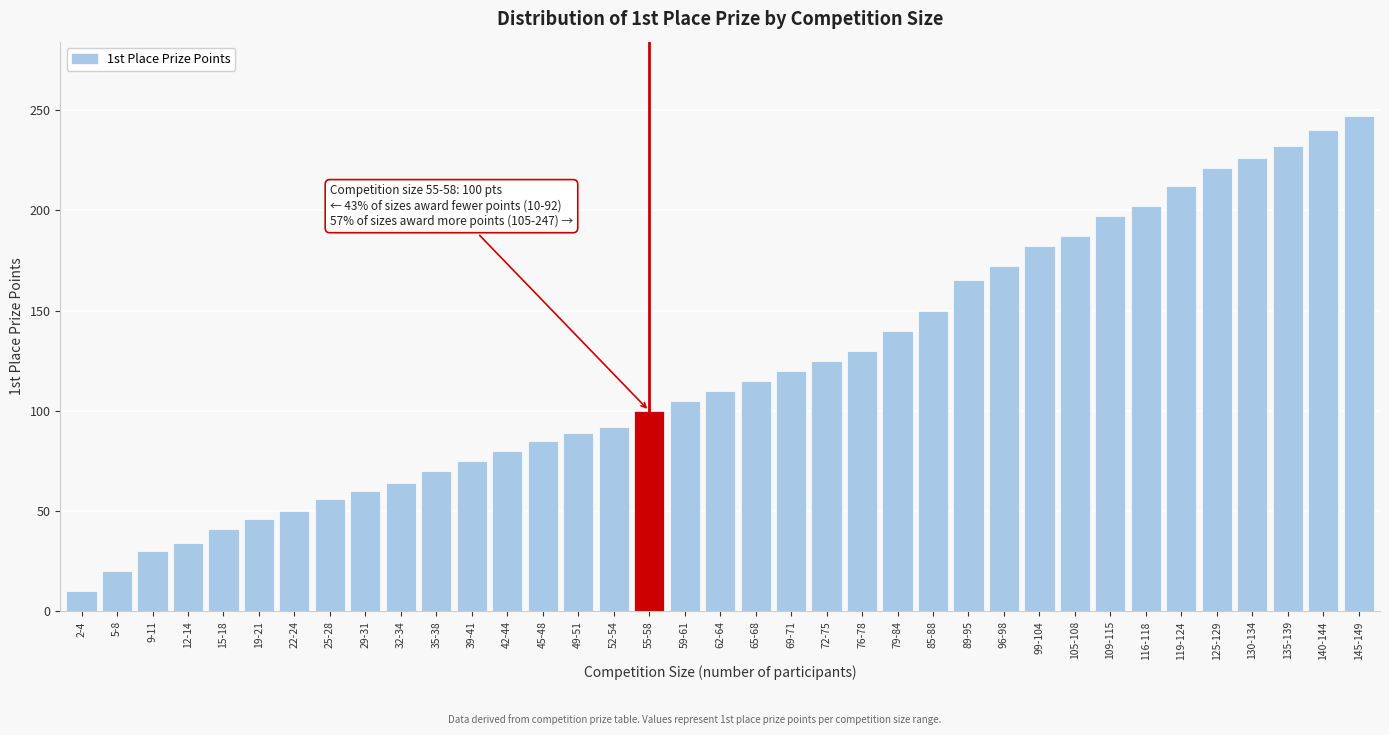

What is the label of the 13th bar from the right?

85-88